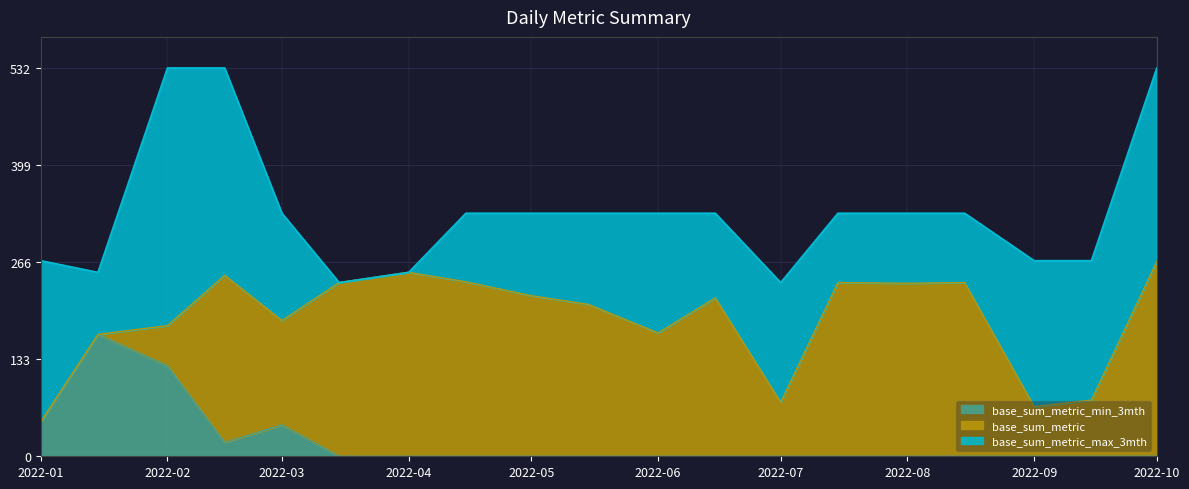

Reading left to right, extract all data points from this chart.

base_sum_metric_min_3mth: 47	167	124	19	43	0	0	0	0	0	0	0	0	0	0	0	0	0	0
base_sum_metric: 47	167	179	248	186	238	252	239	220	208	169	217	74	238	237	238	68	77	267
base_sum_metric_max_3mth: 268	252	532	532	333	238	252	333	333	333	333	333	238	333	333	333	268	268	532